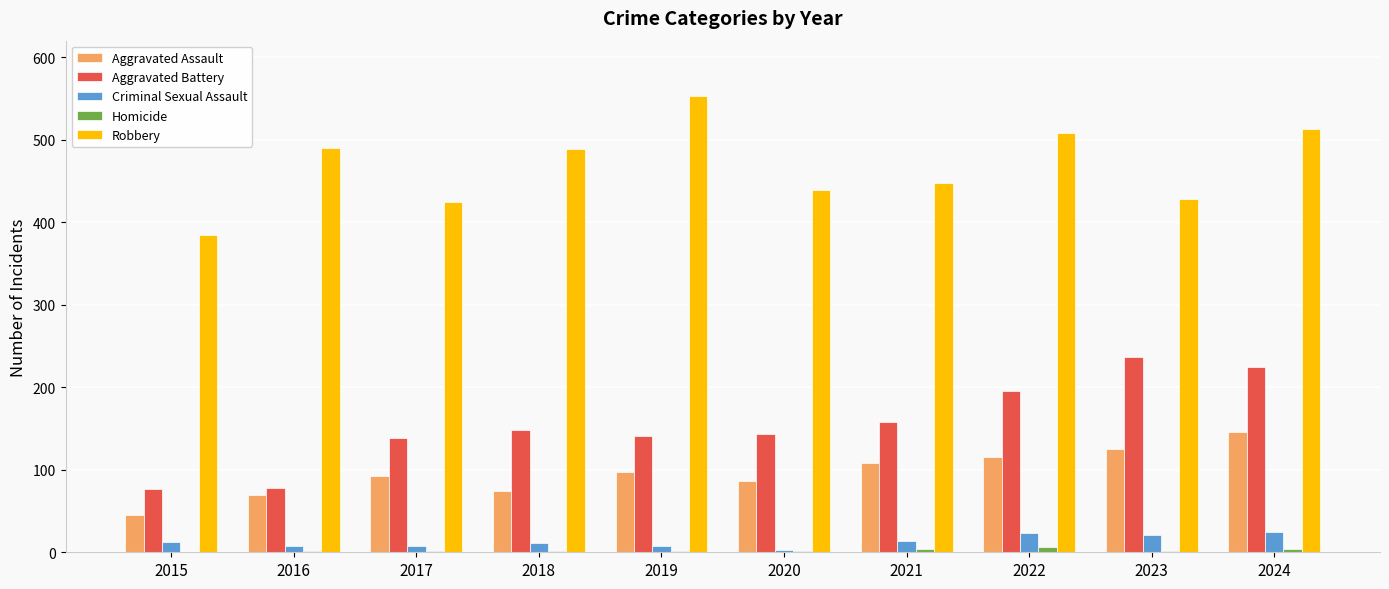

What is the sum of all Criminal Sexual Assault values?

132